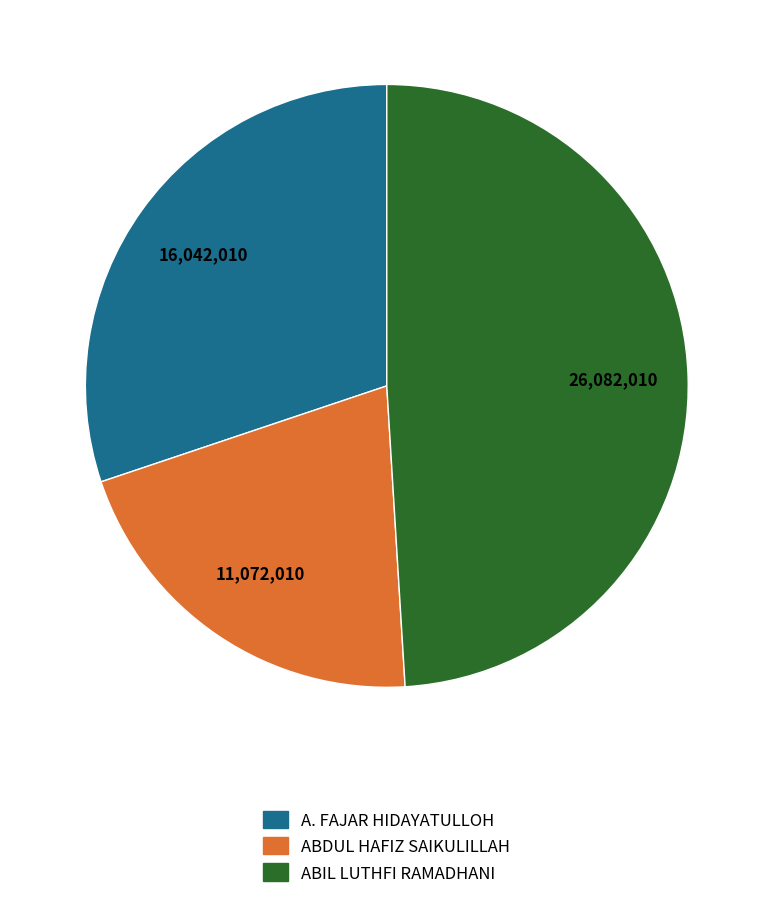

Rank the categories by value from highest to lowest.

ABIL LUTHFI RAMADHANI, A. FAJAR HIDAYATULLOH, ABDUL HAFIZ SAIKULILLAH